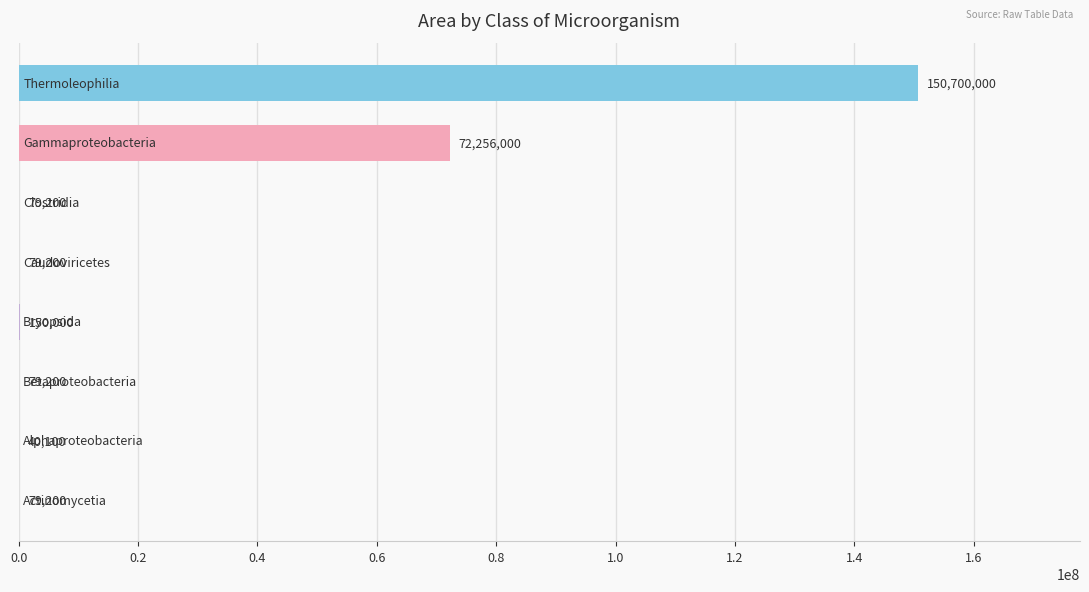

What is the sum of all values?

223462900